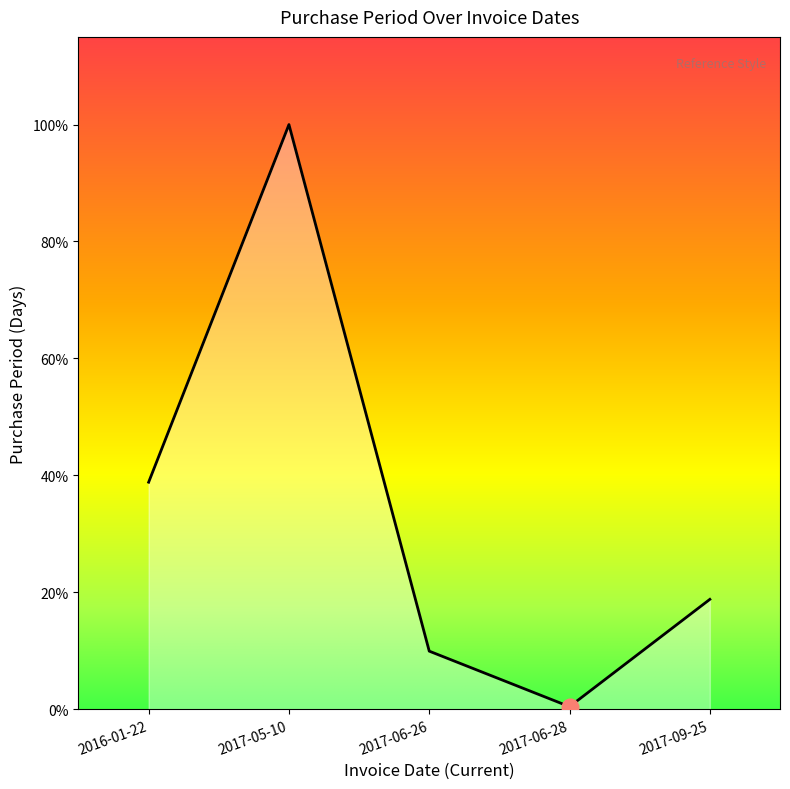

How many interior local peaks (higher than both neighbors) does the data have?

1